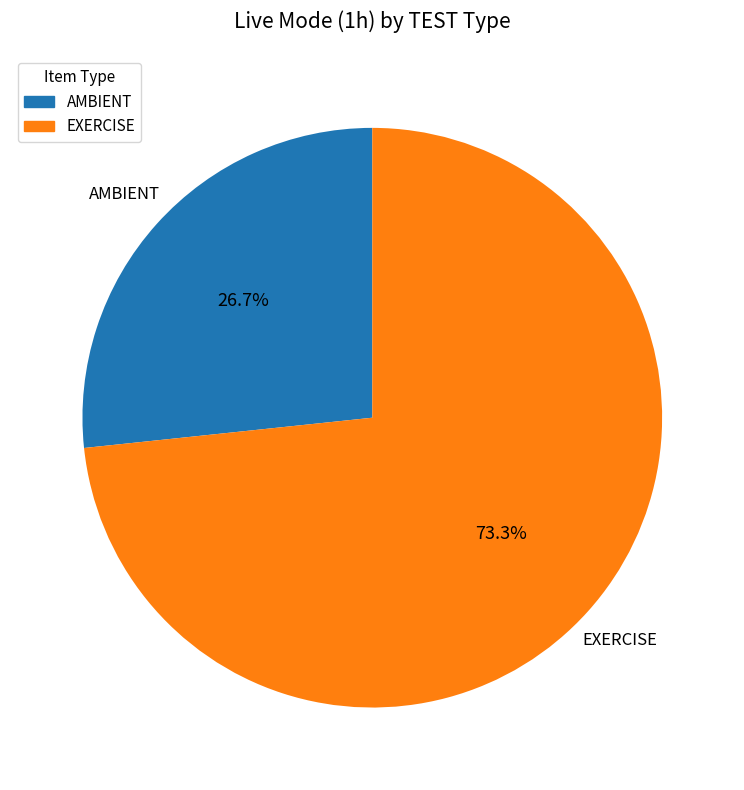

Between EXERCISE and AMBIENT, which is larger?

EXERCISE